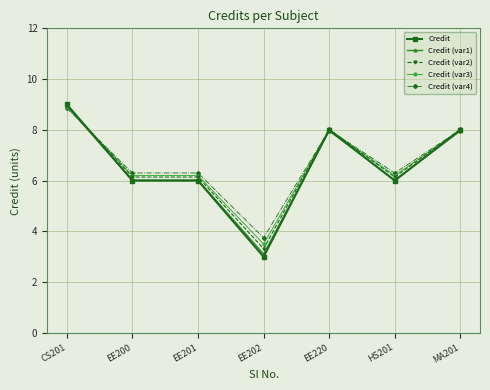

What is the label of the 3rd point from the left?

EE201